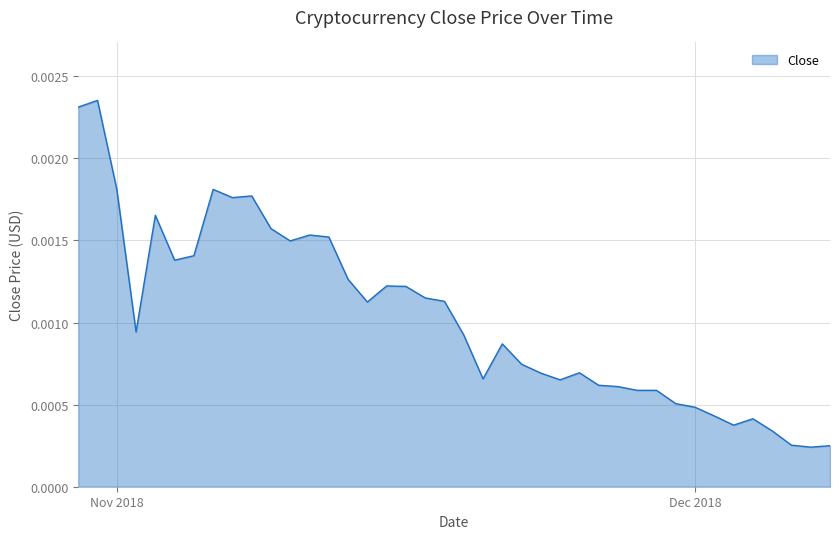

Where is the data nearest to the value 0?

2018-12-07